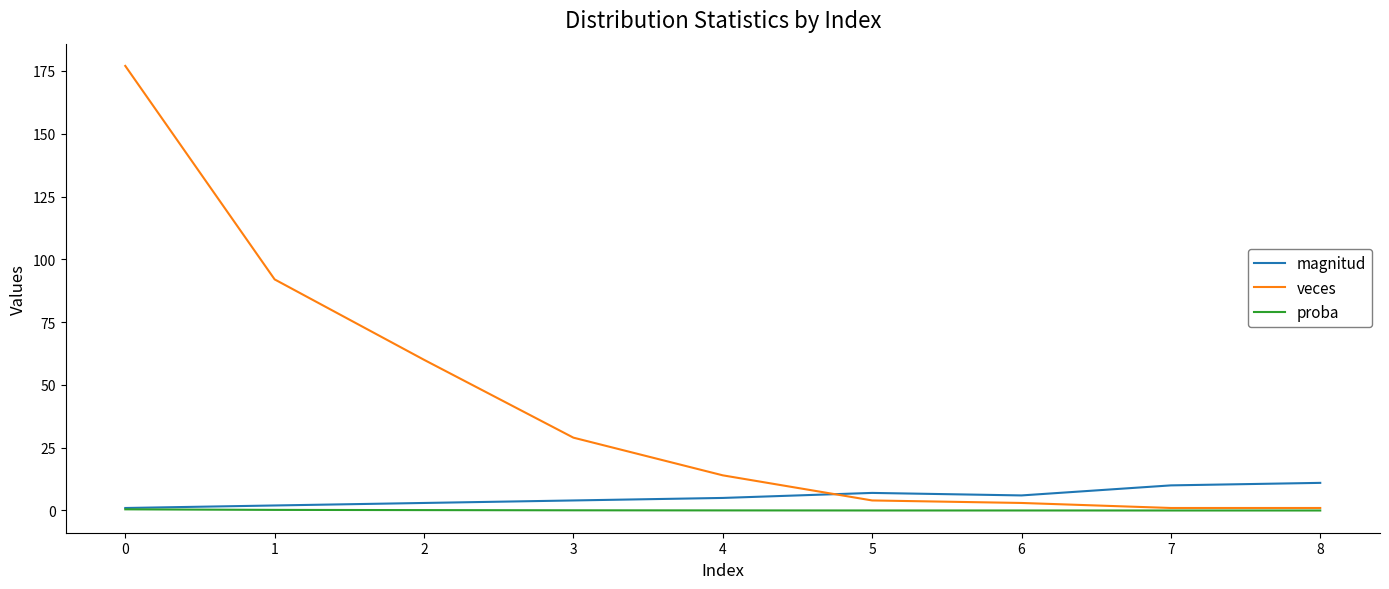

How many intersections are there between magnitud and veces?

1